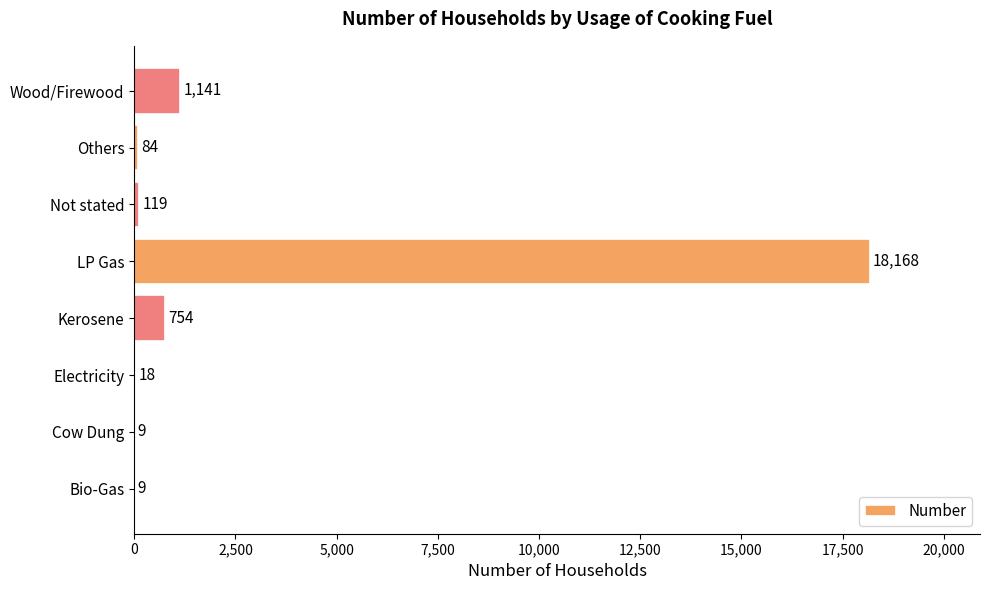

Reading top to bottom, transcribe all the data shown in this chart.

Wood/Firewood=1141	Others=84	Not stated=119	LP Gas=18168	Kerosene=754	Electricity=18	Cow Dung=9	Bio-Gas=9